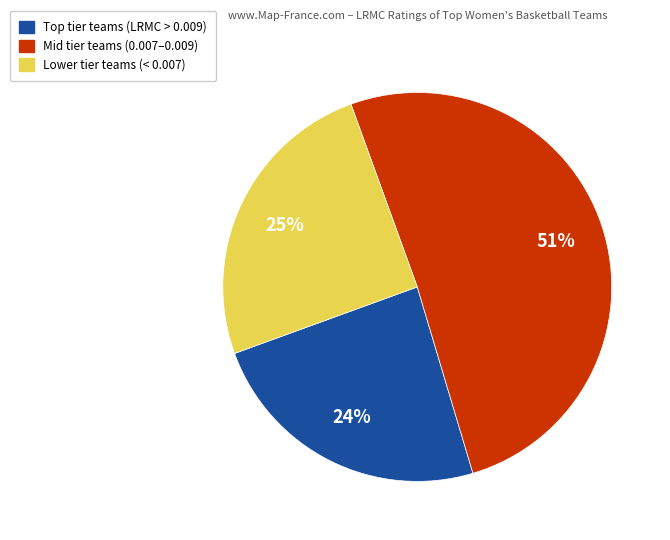

How many slices are in this pie chart?

3